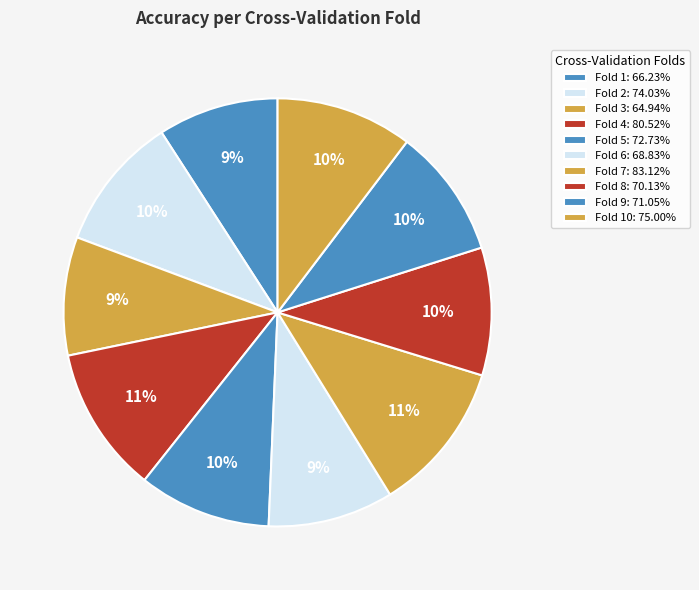

Count the number of slices in the pie.

10